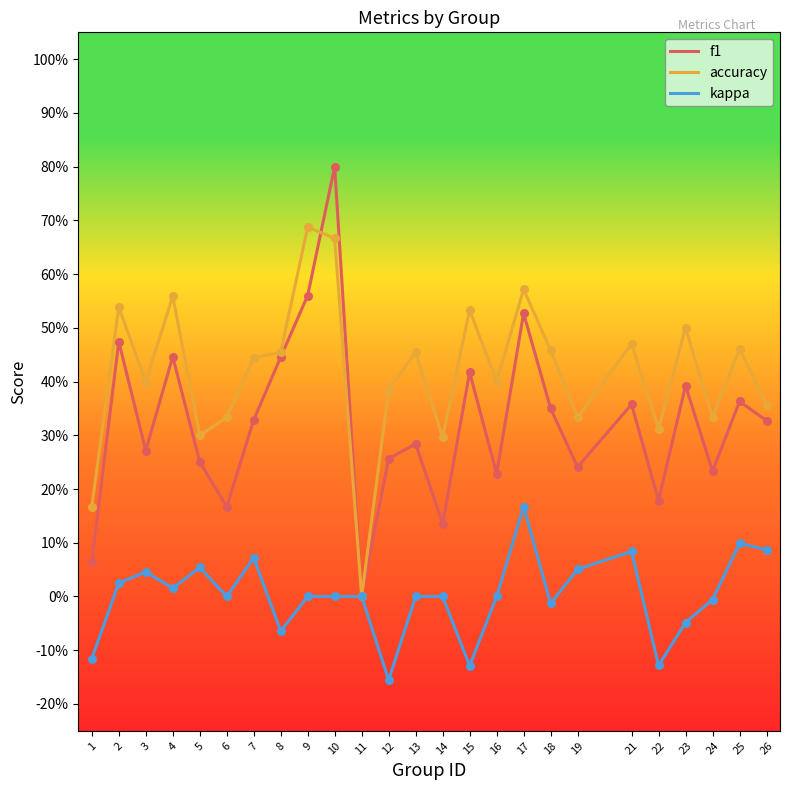

At which category is the sum across all series the highest?

10